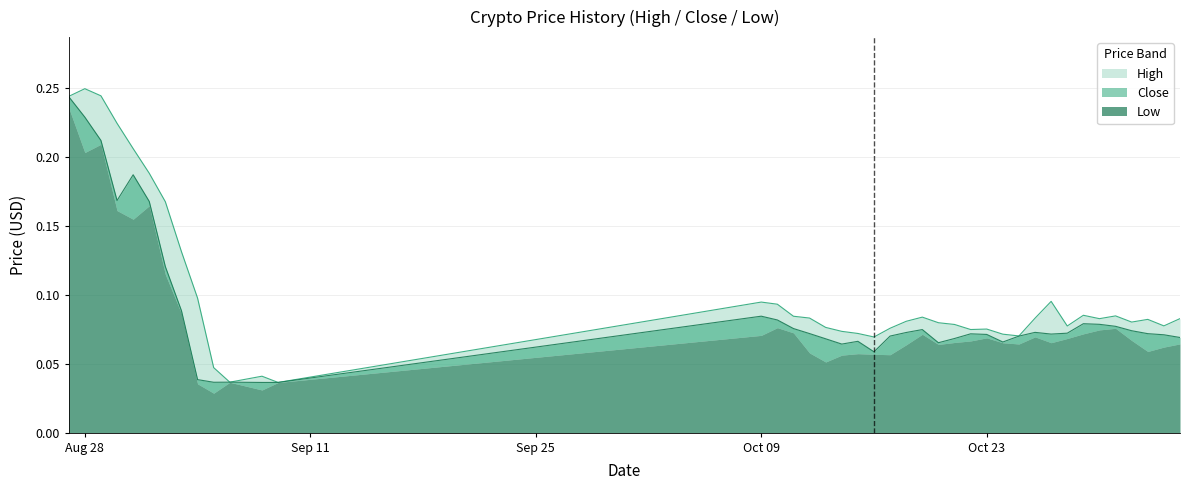

Is it true that High equals 0.1 at Aug 28?

False